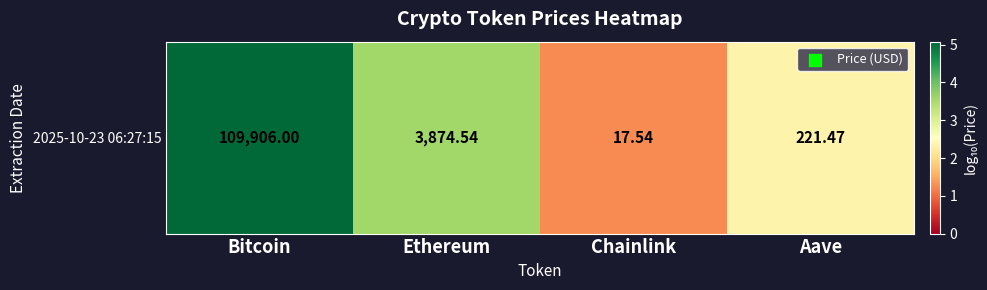

Where is the data nearest to the value 3?

Ethereum